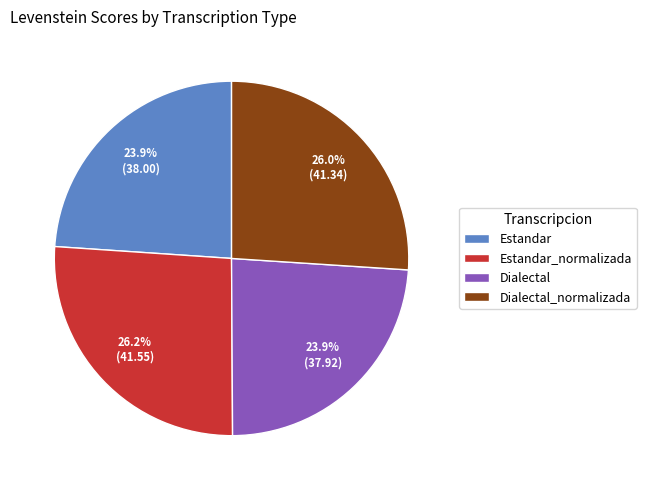

Count the number of slices in the pie.

4